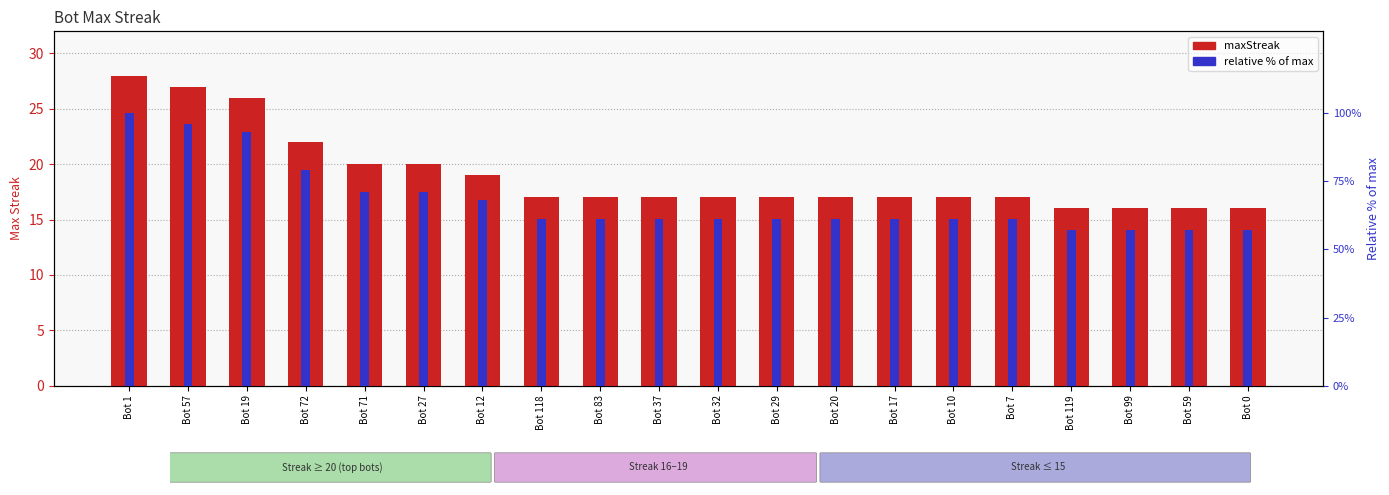

What is the sum of the relative % of max values at Bot 0 and Bot 1?

157